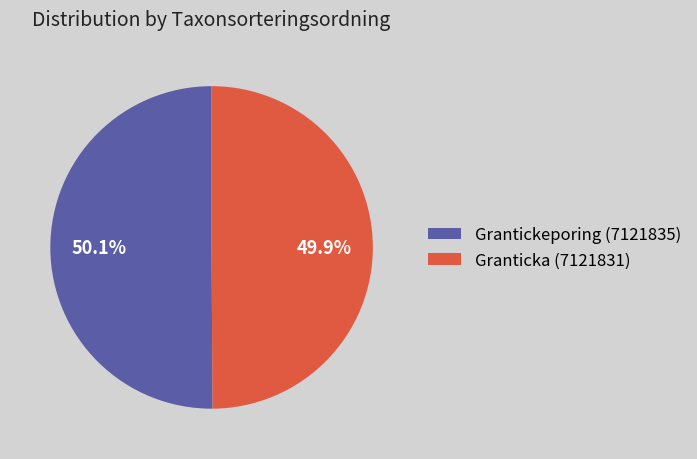

How many segments does this pie chart have?

2